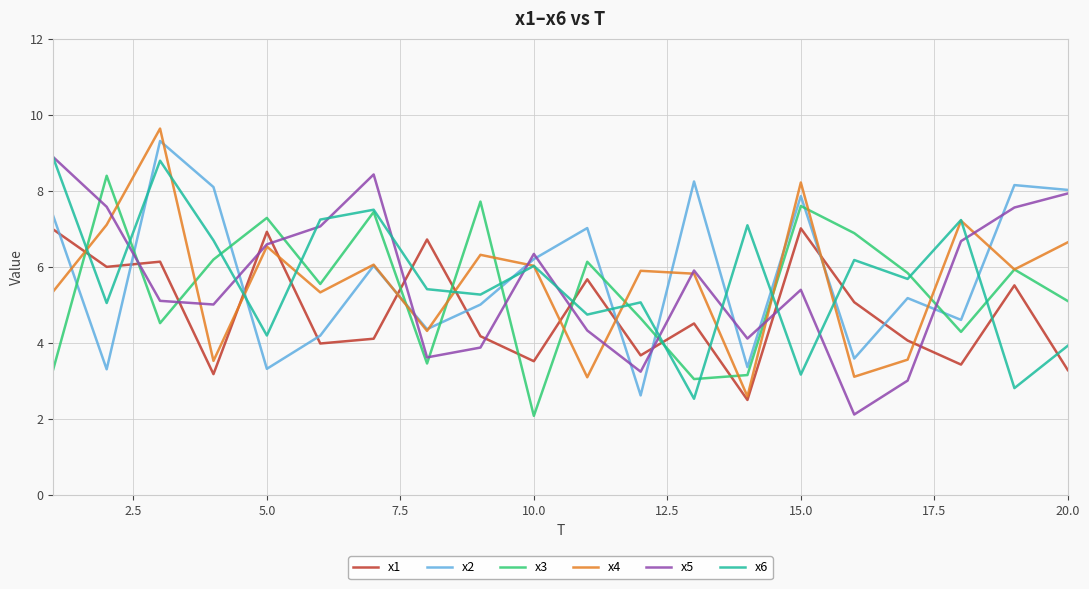

Which series ends up on top after the final intersection of x6 and x4?

x4